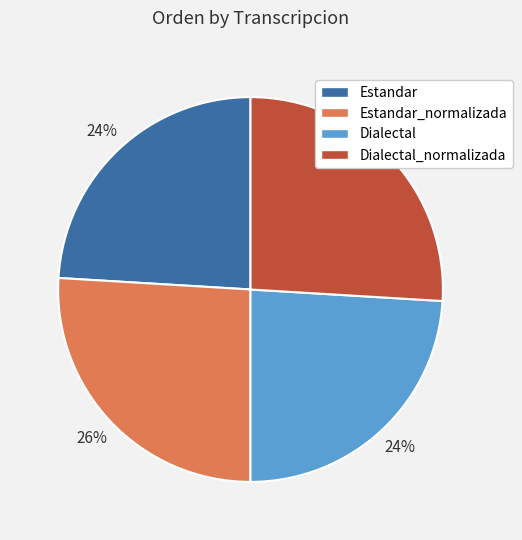

What percentage is the Dialectal_normalizada slice, to the nearest percent?

26%